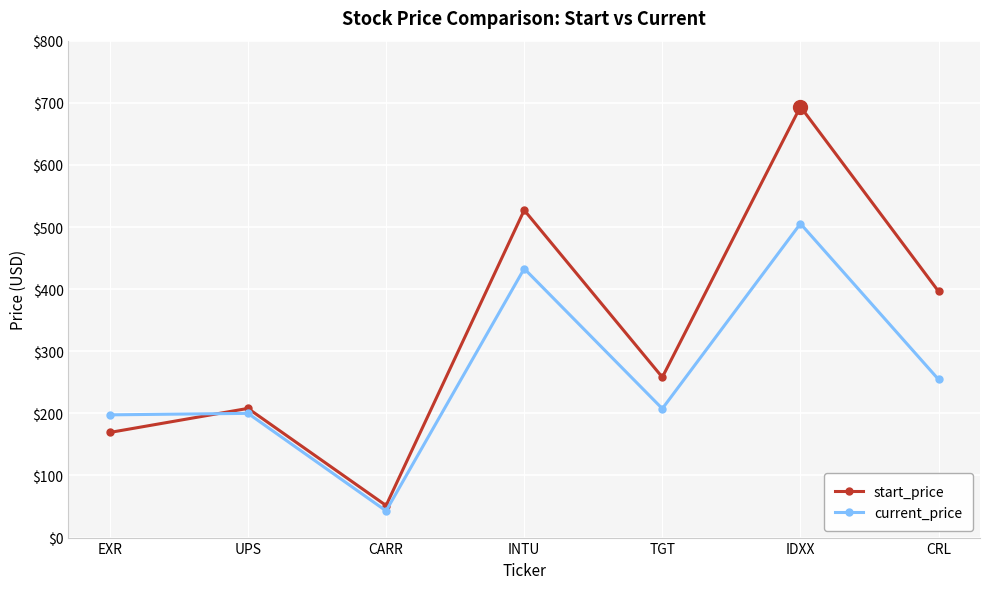

At which label does current_price first exceed 207?

INTU